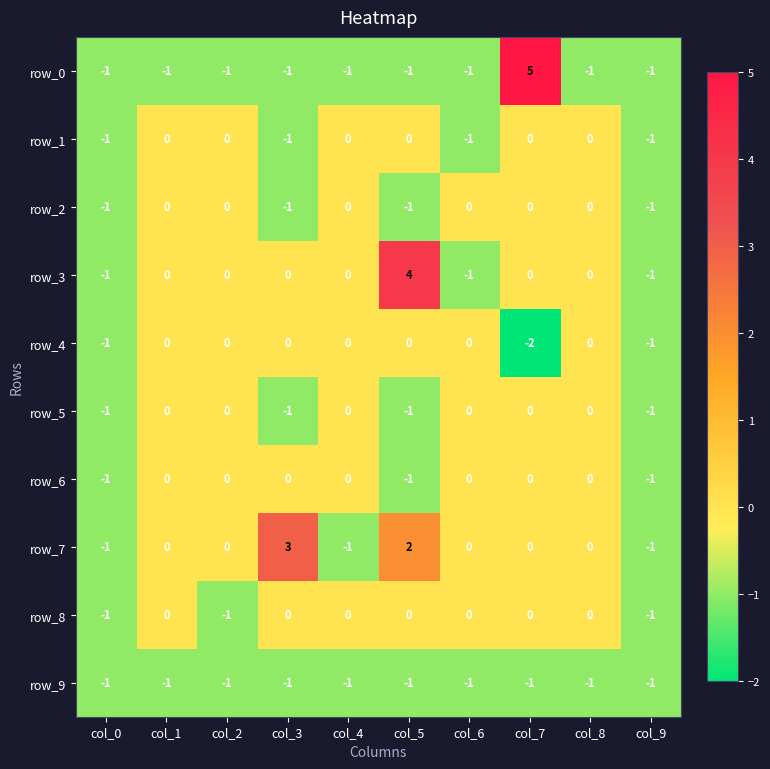

What is the total value across all series at col_0?

-10